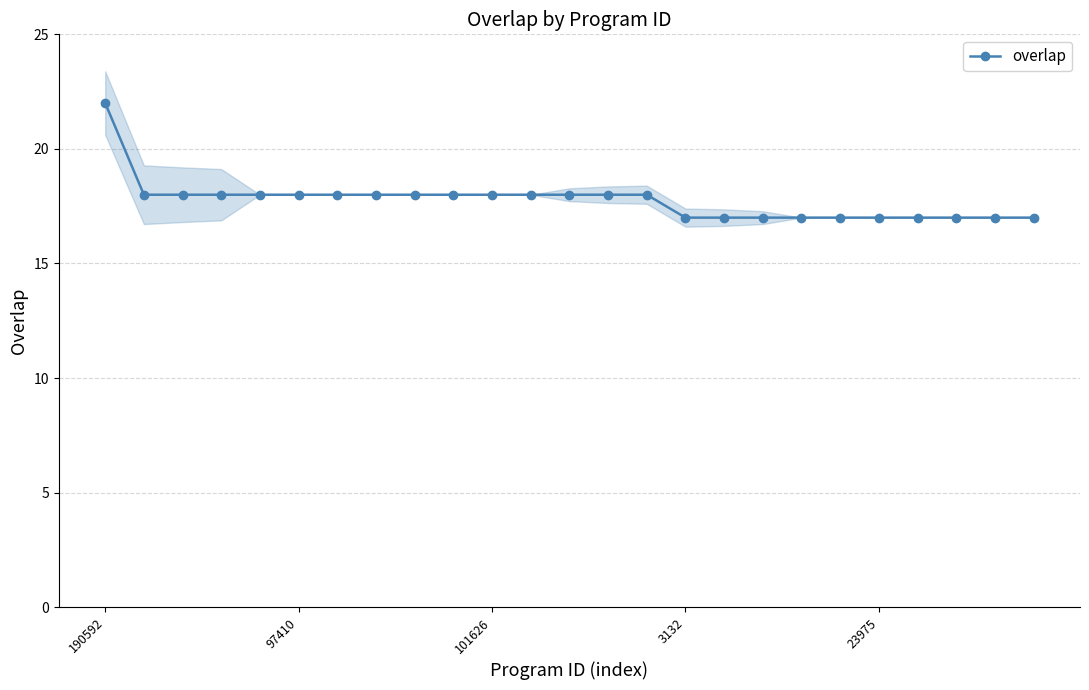

What is the greatest value displayed?

22